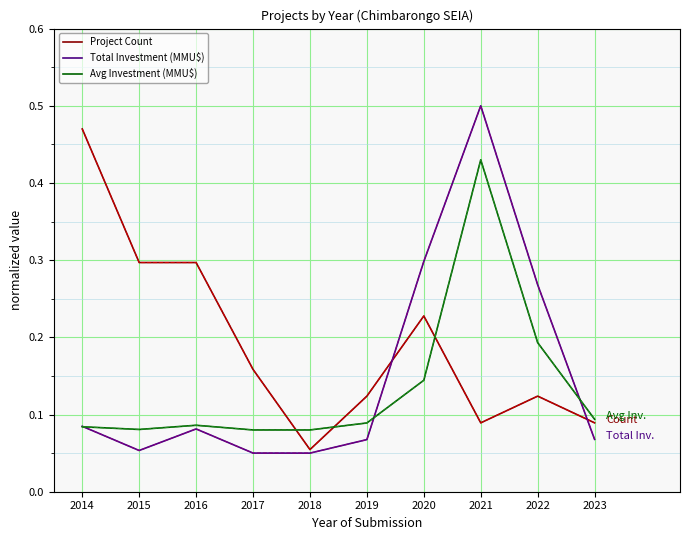

Between 2018 and 2020, which series saw the biggest shift?

Total Investment (MMU$)